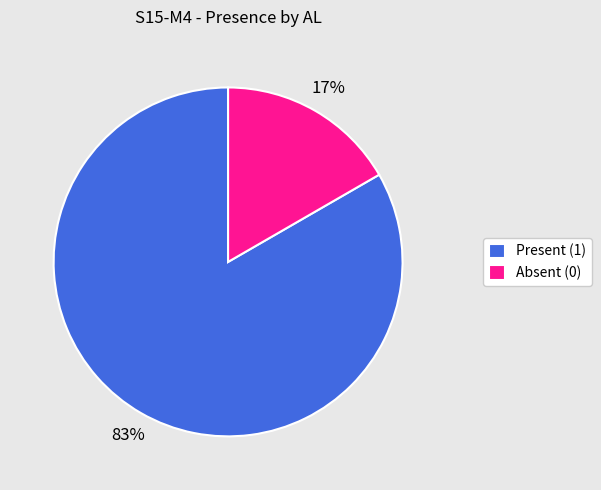

Rank the categories by value from lowest to highest.

Absent (0), Present (1)